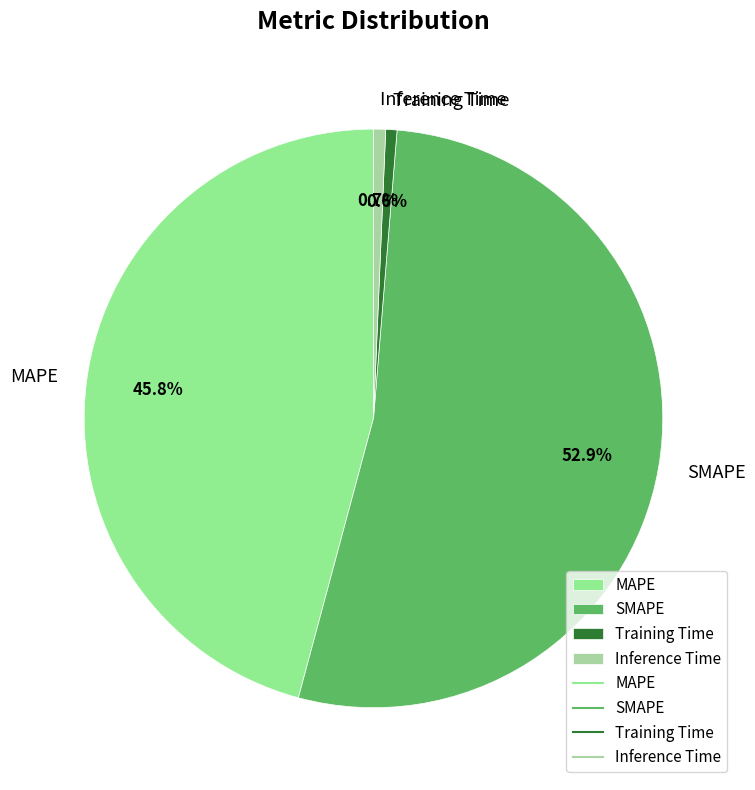

True or false: Training Time accounts for 6% of the total.

False